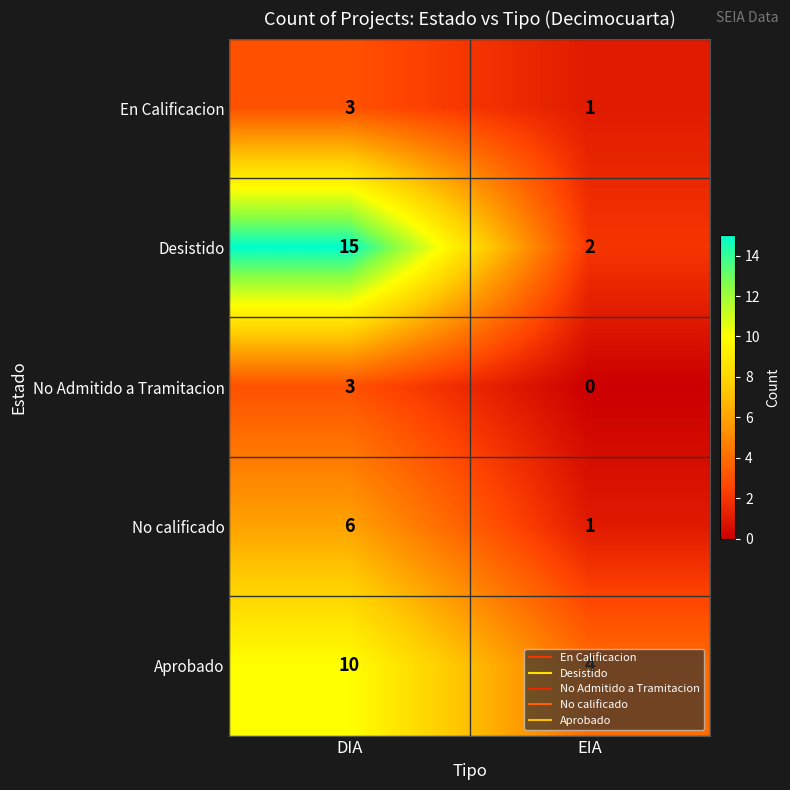

Which category has the highest value in the No calificado series?

DIA